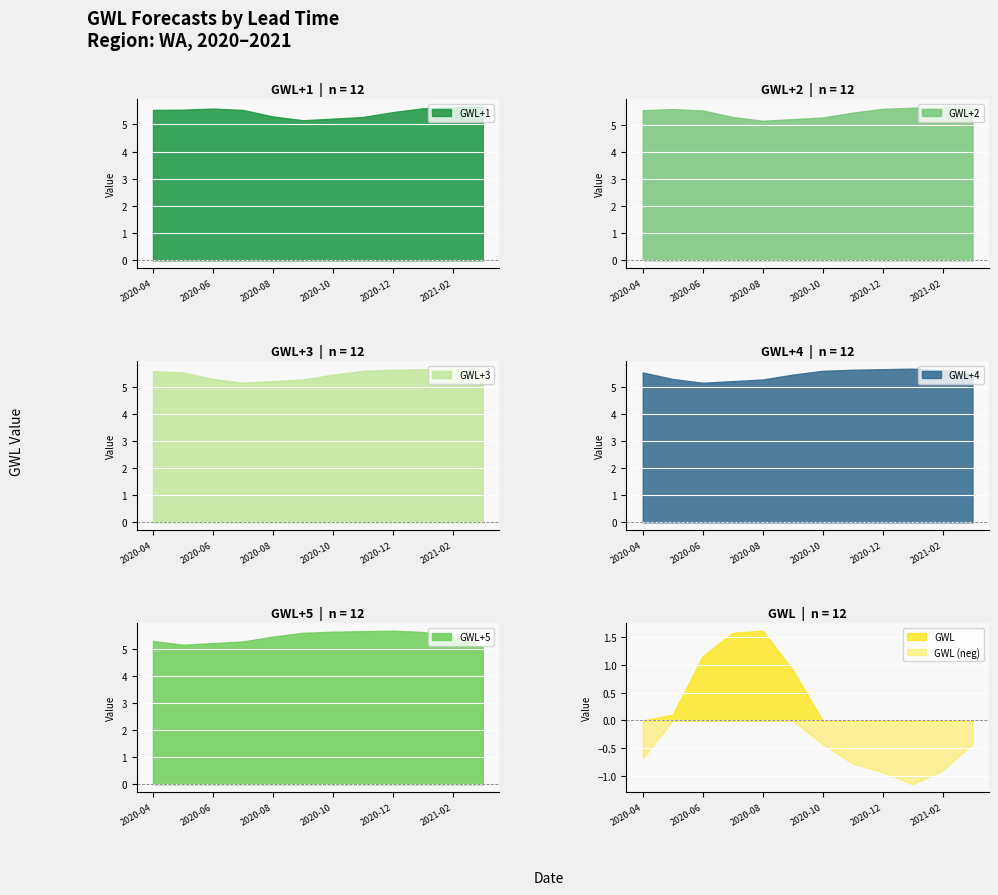

How many interior local valleys does the GWL+3 series have?

1